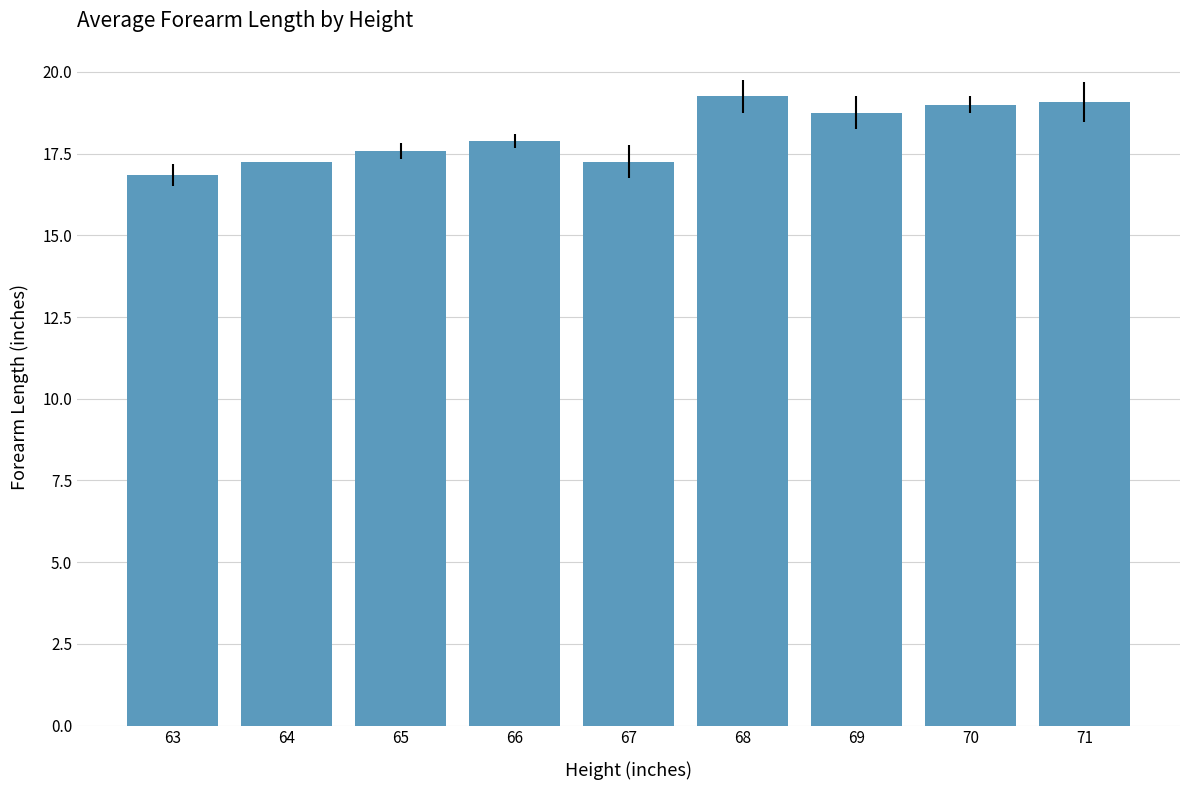

What is the difference between the maximum and minimum values?

2.4